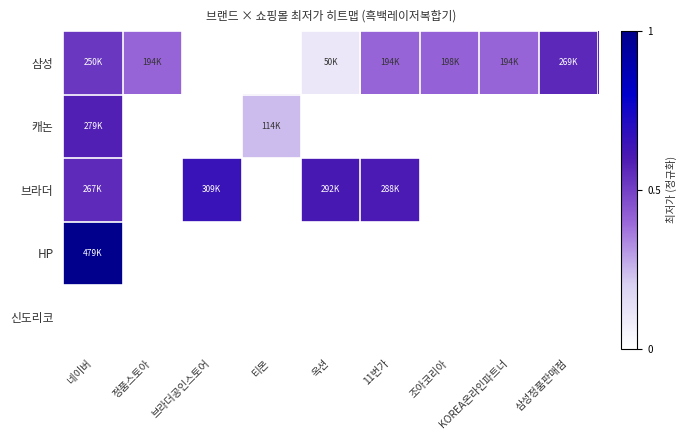

Rank the series at 티몬 from highest to lowest value.

캐논, 삼성, 브라더, HP, 신도리코